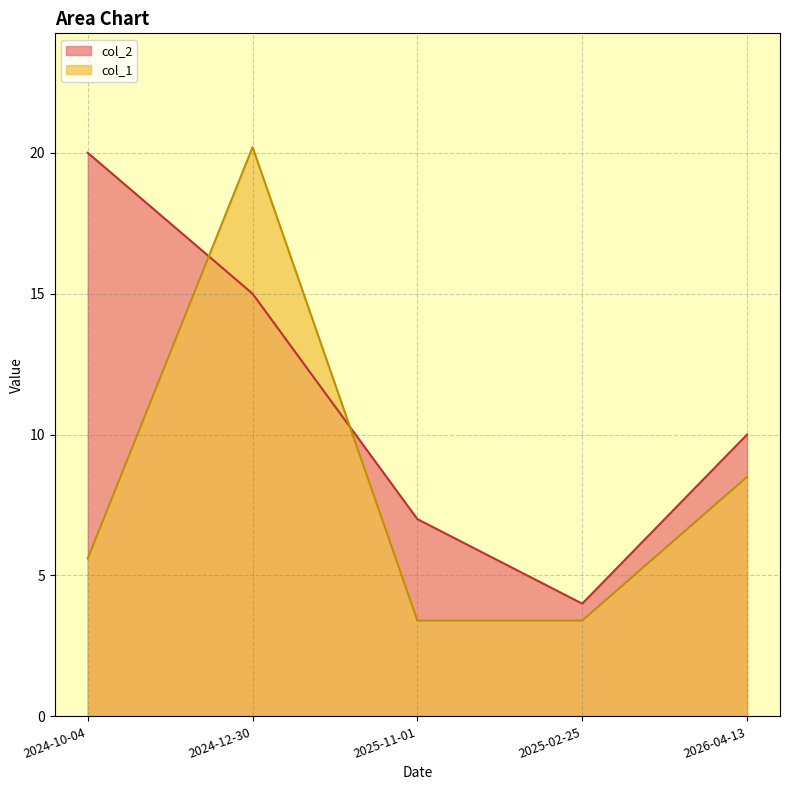

Is it true that col_2 equals 7.0 at 2025-11-01?

True